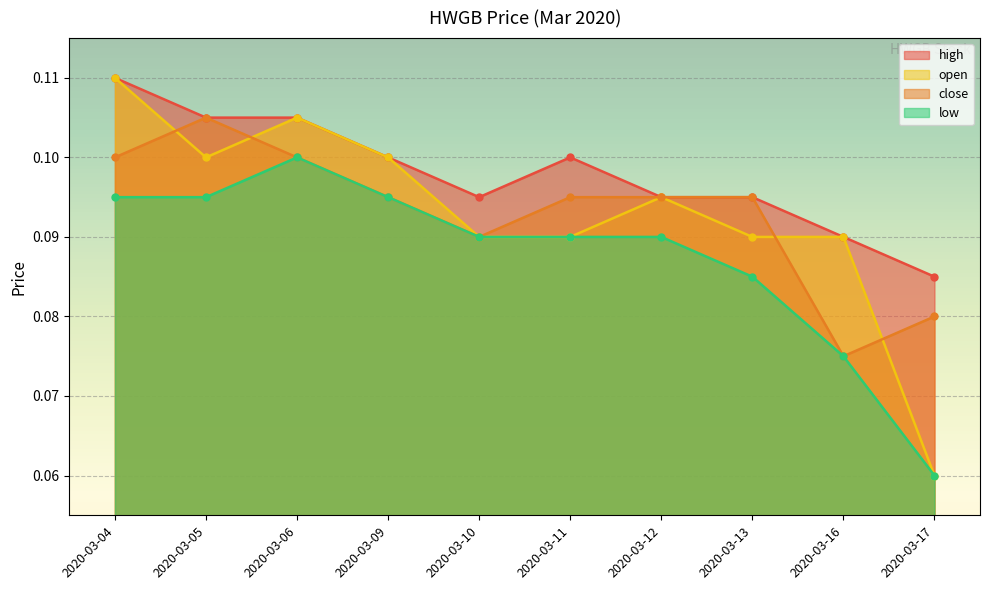

How many lines are shown in the chart?

4